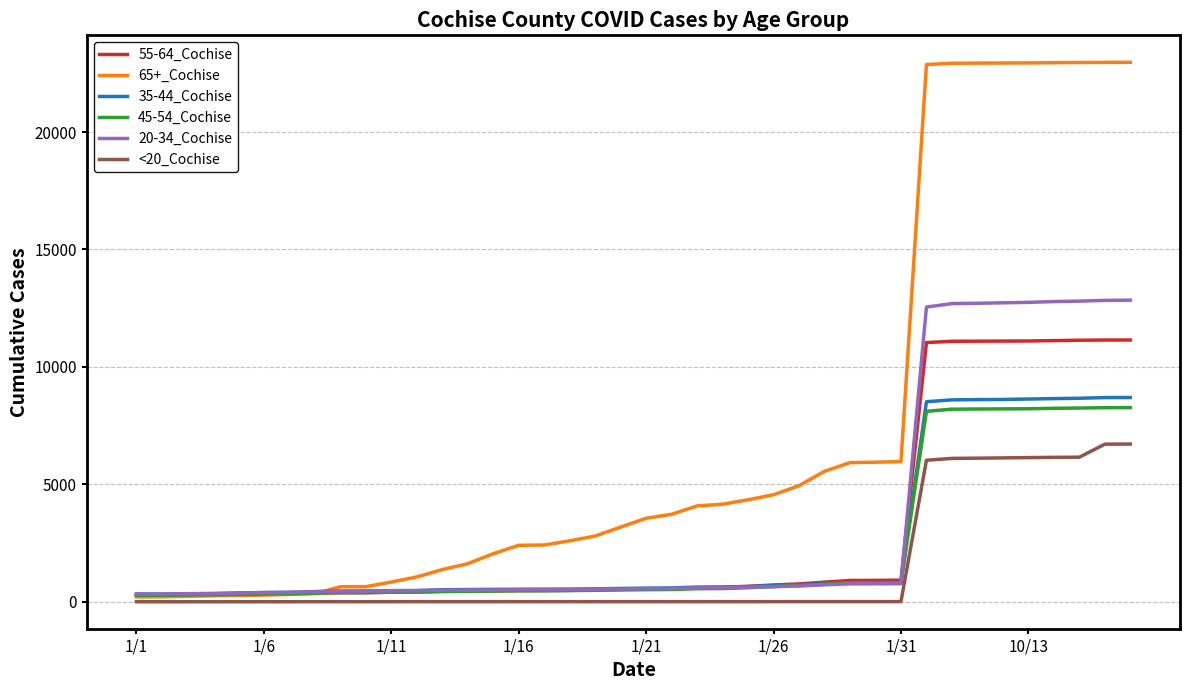

What is the maximum value for 55-64_Cochise?

11146